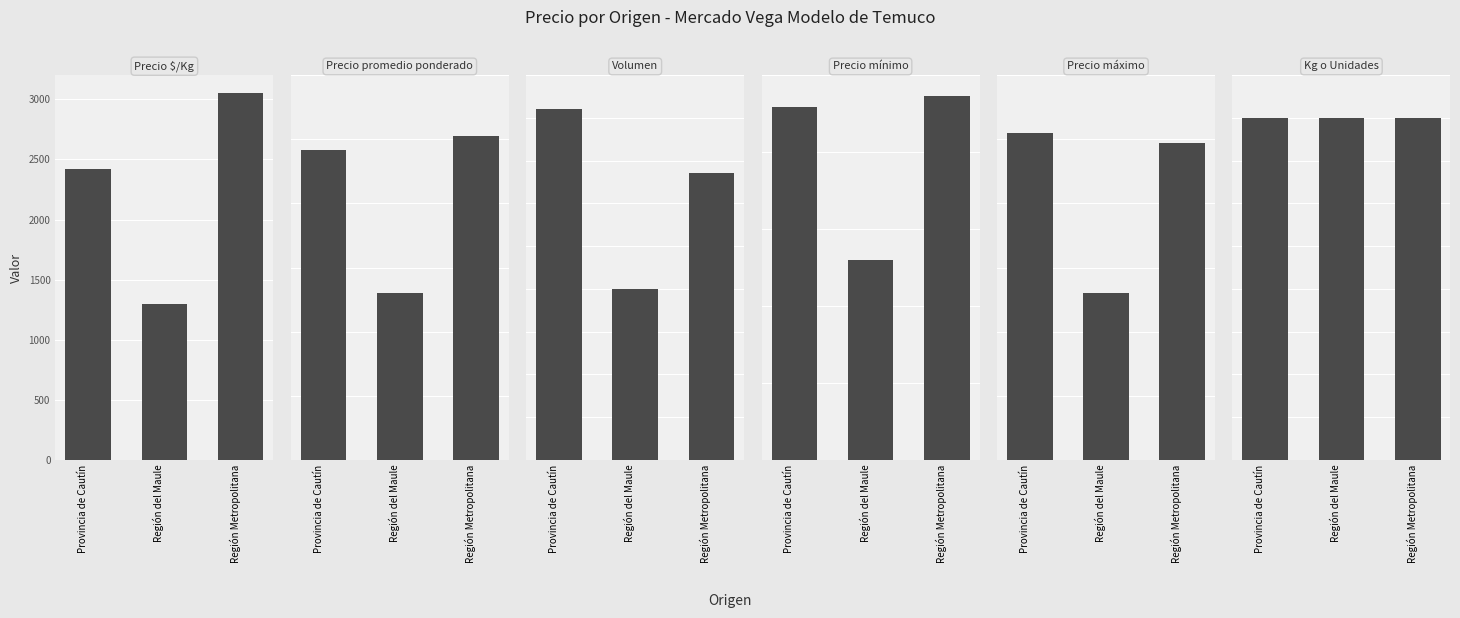

Which series changed the most between Provincia de Cautín and Región Metropolitana?

Precio $/Kg